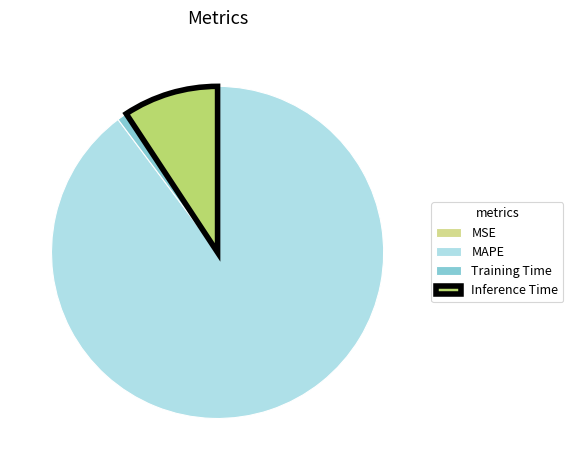

Does any single category account for the majority?

Yes